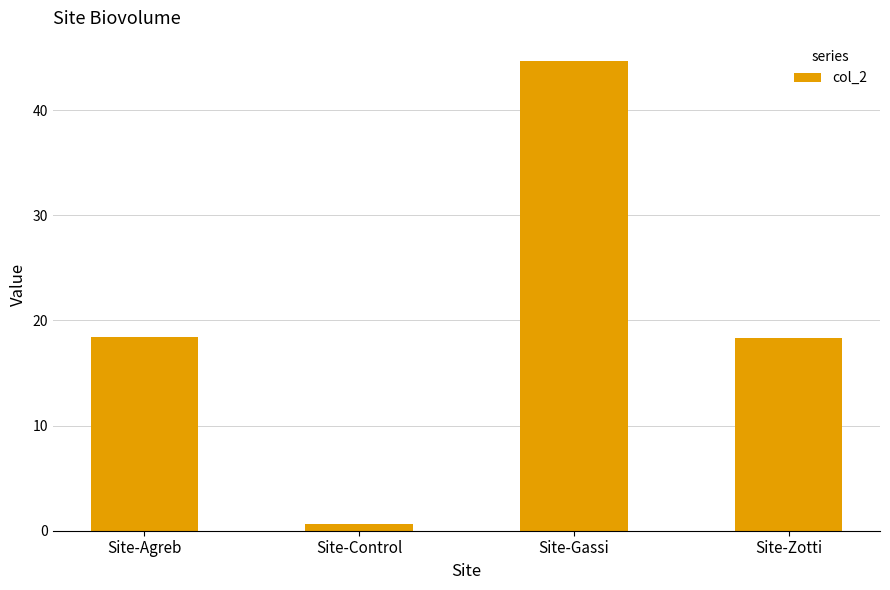

What is the ratio of the value at Site-Gassi to the value at Site-Zotti?

2.4